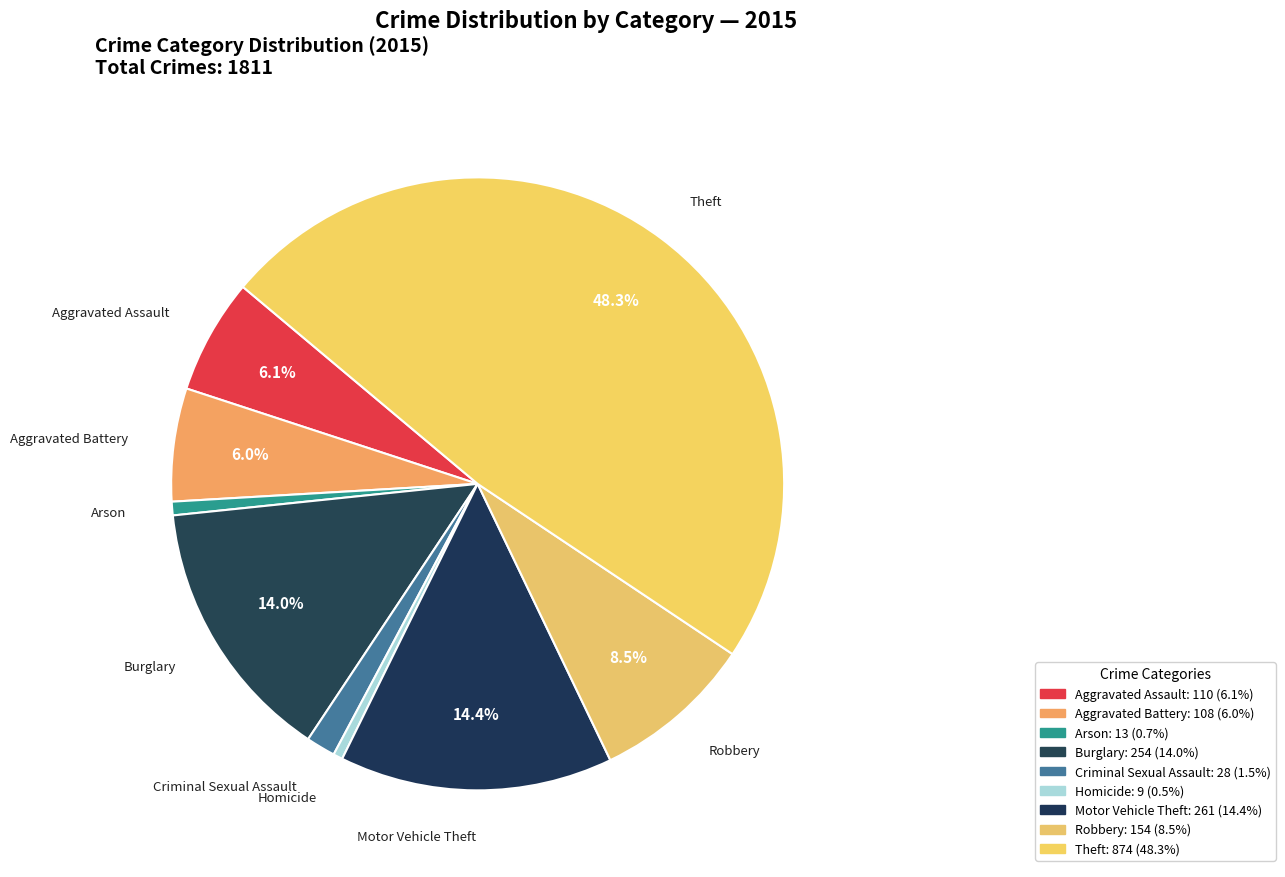

To the nearest percent, what is the difference between the largest and smallest slice percentages?

48%